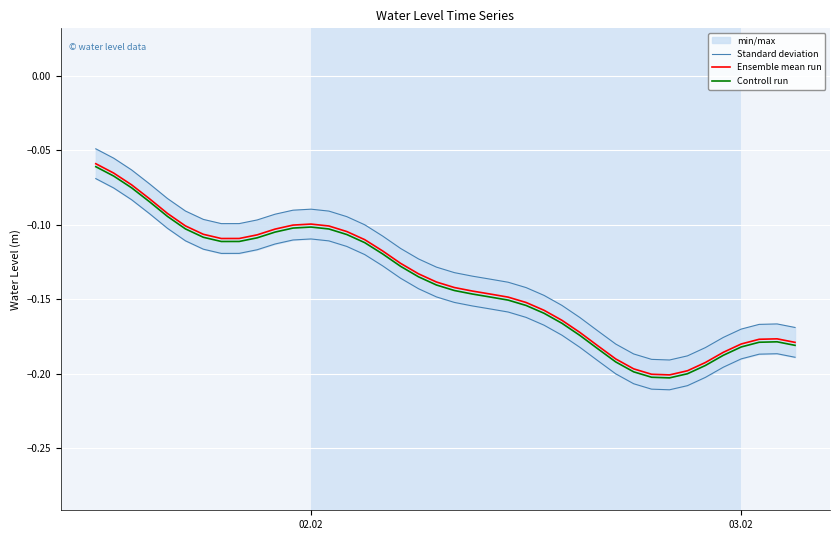

What is the greatest value displayed?

-0.1